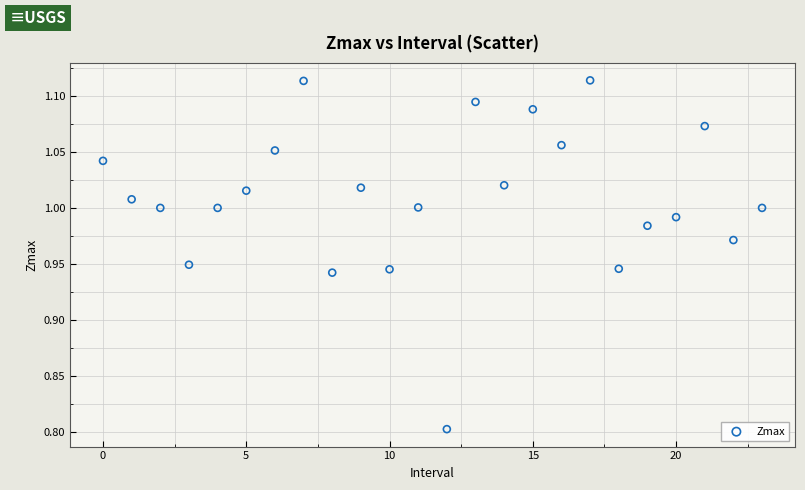

What Y value in the scatter plot is closest to 0?

0.8